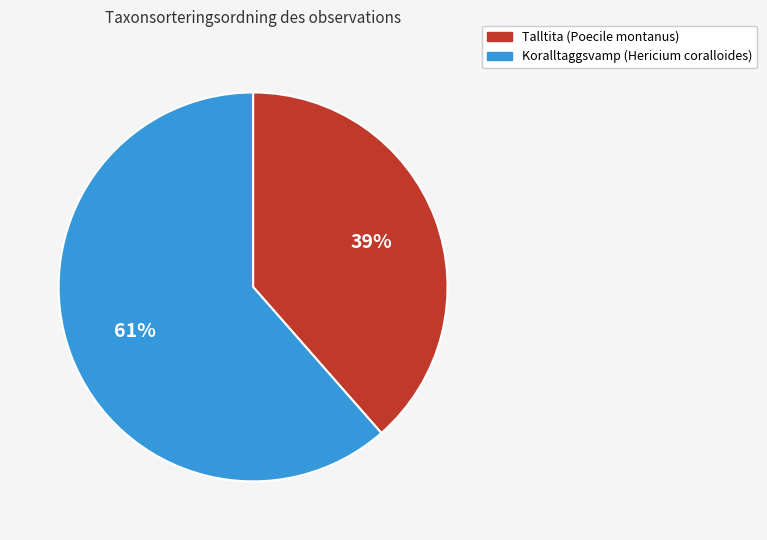

How many segments does this pie chart have?

2